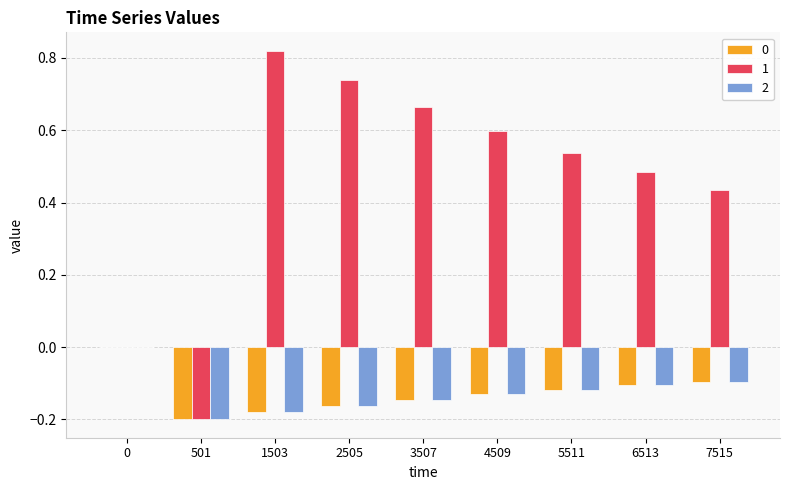

Does the chart contain stacked bars?

No